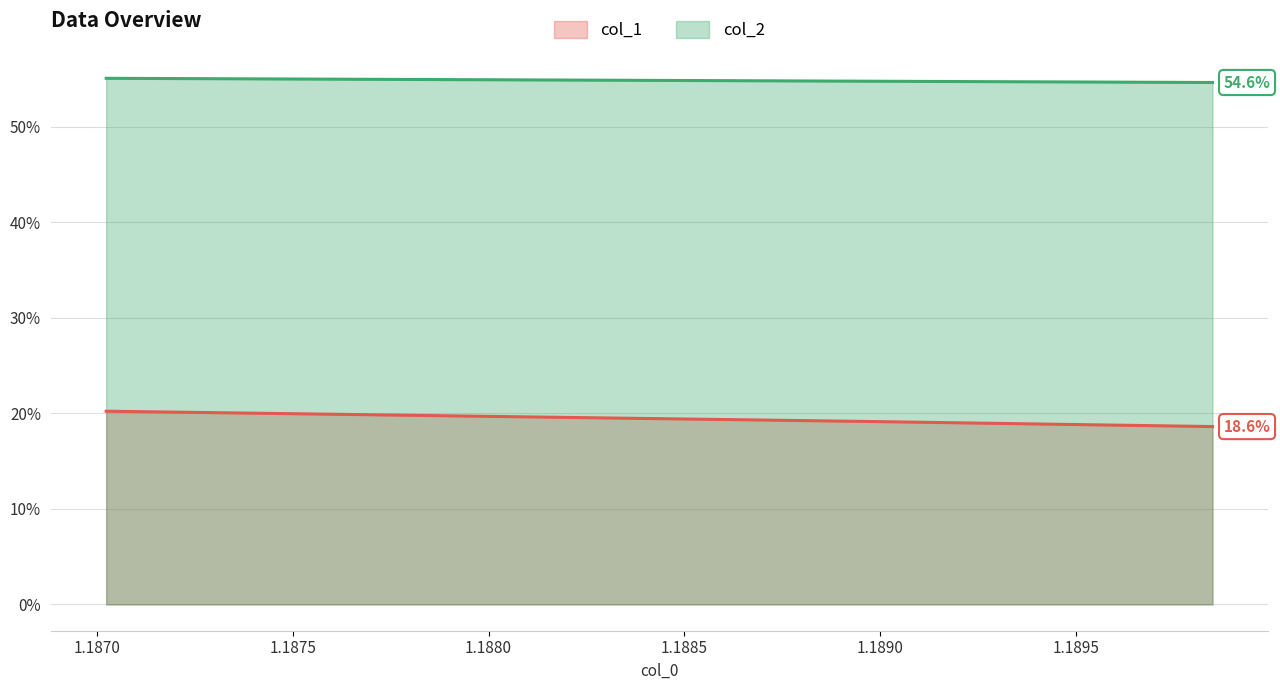

What are all the series names shown in the legend?

col_1 line, col_2 line